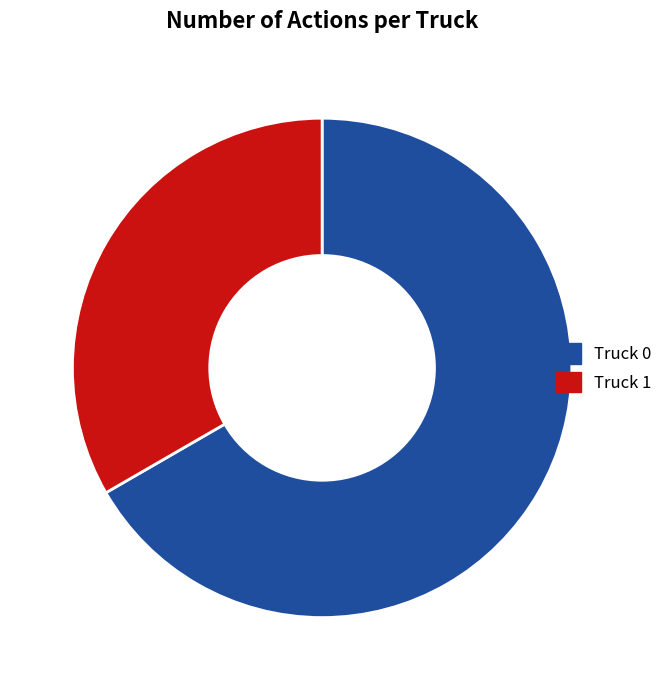

Is it true that Truck 1 is 27% of the pie?

False